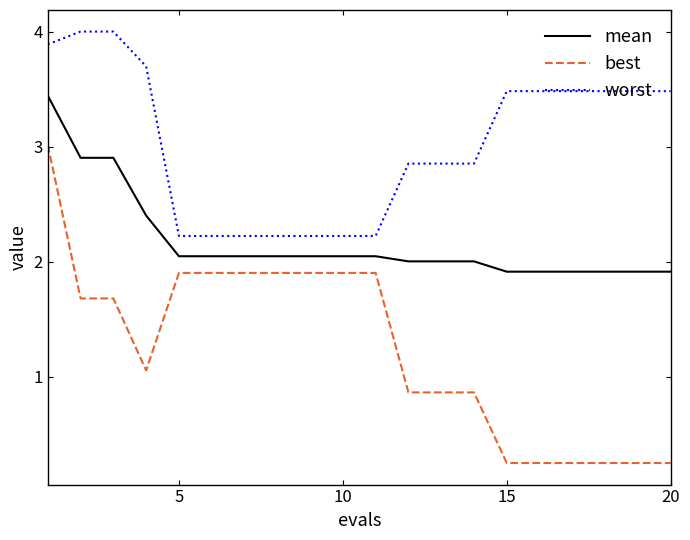

Which series has the widest spread of values?

best